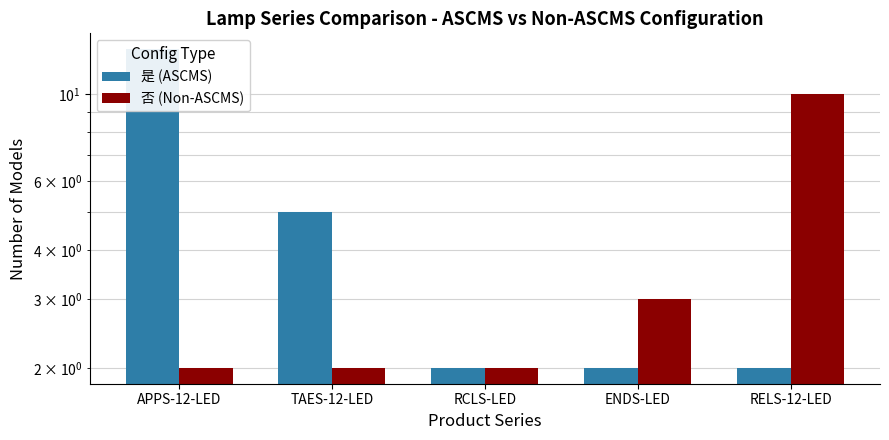

Are the bars grouped side by side (vs. stacked)?

Yes